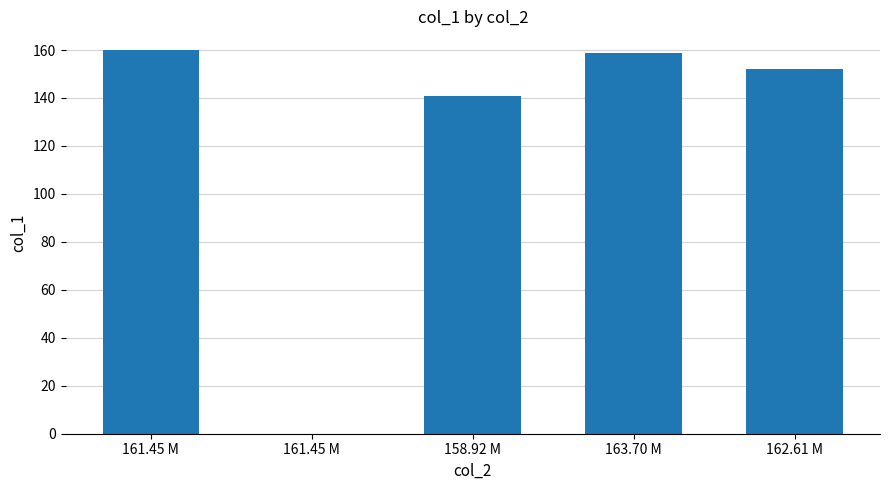

What is the ratio of the value at 163.70 M to the value at 162.61 M?

1.0